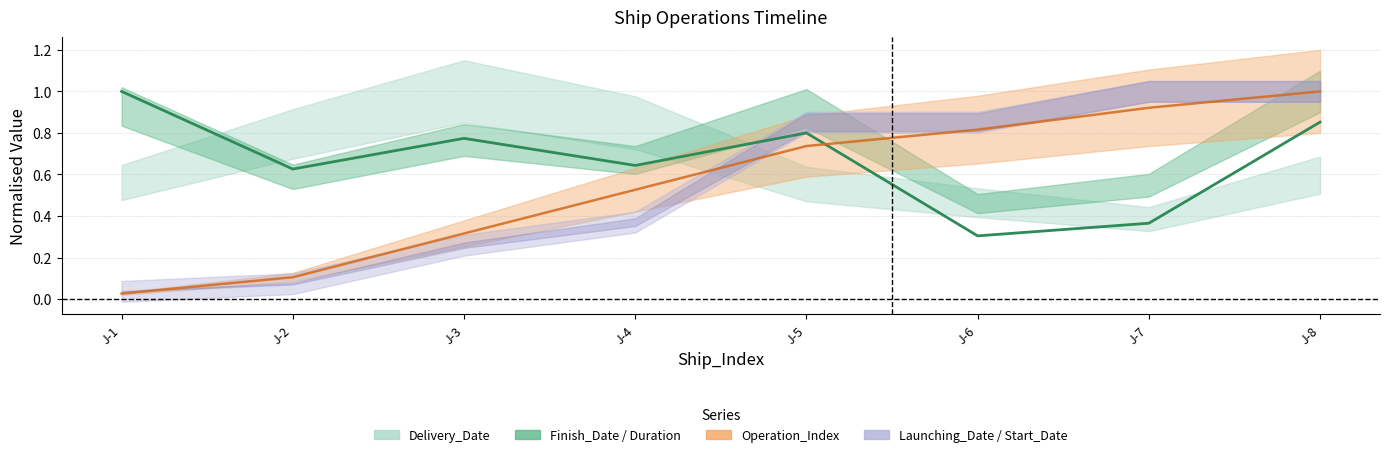

Where is the first local maximum?

J-3